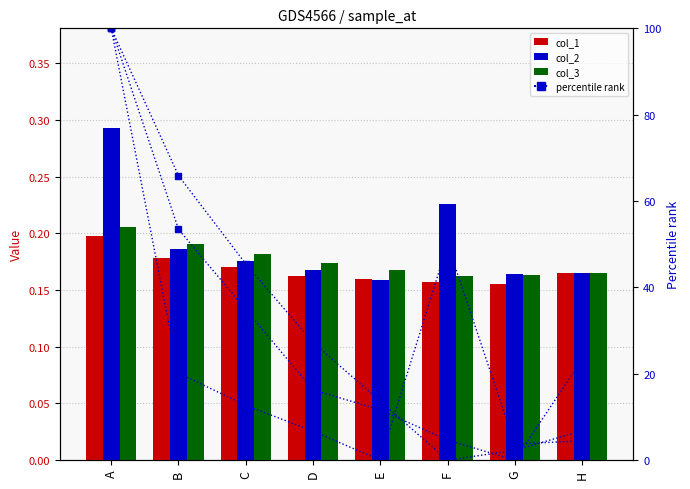

The col_3 series shows 0.2 at E. True or false?

True